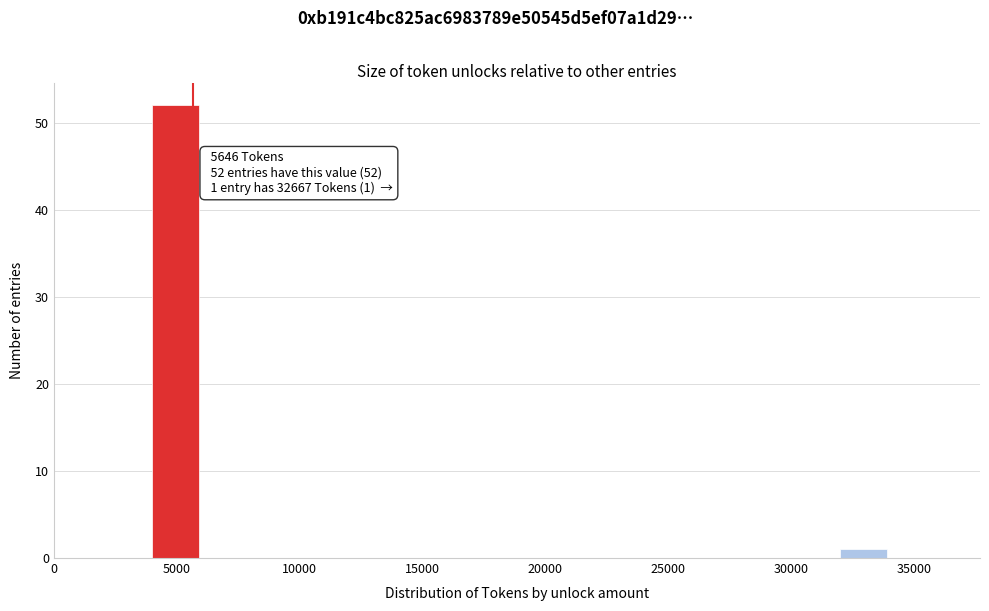

Which range on the x-axis has the tallest bar?

4000 to 6000